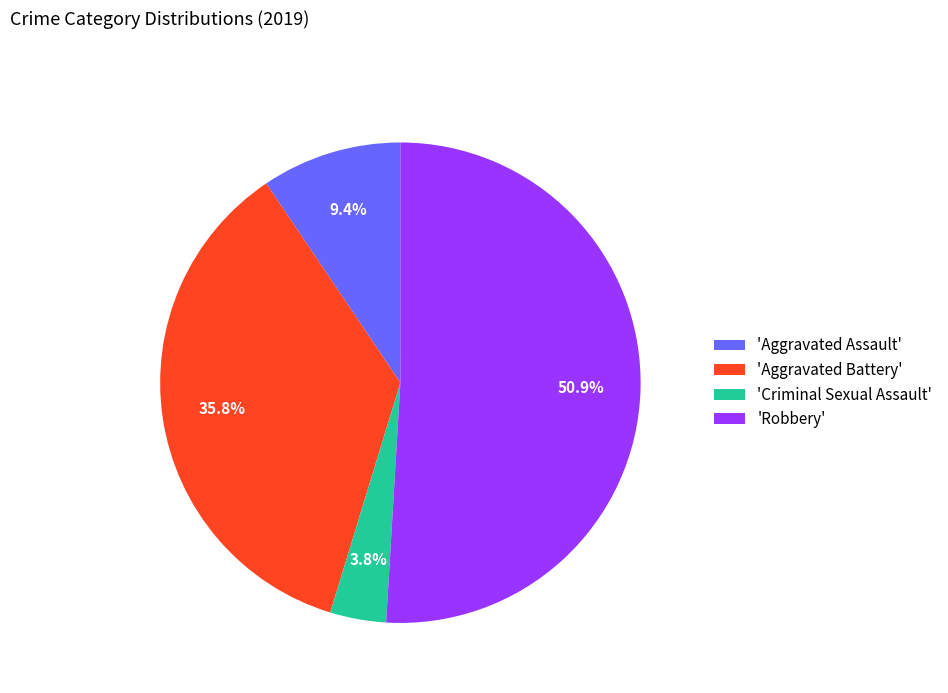

Rank the categories by value from highest to lowest.

'Robbery', 'Aggravated Battery', 'Aggravated Assault', 'Criminal Sexual Assault'